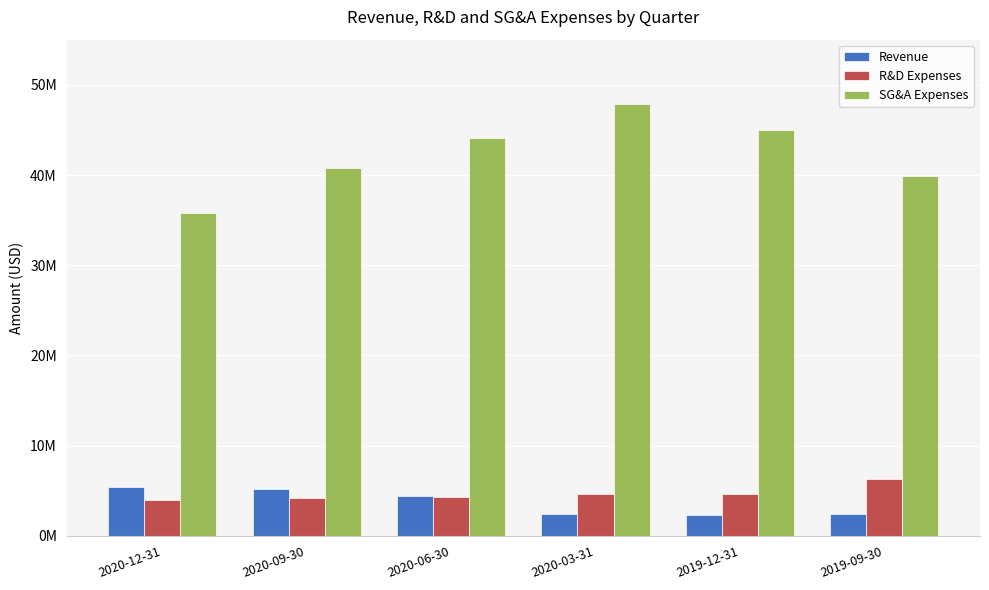

What is the value of the Revenue bar at the 4th from the left?

2410000